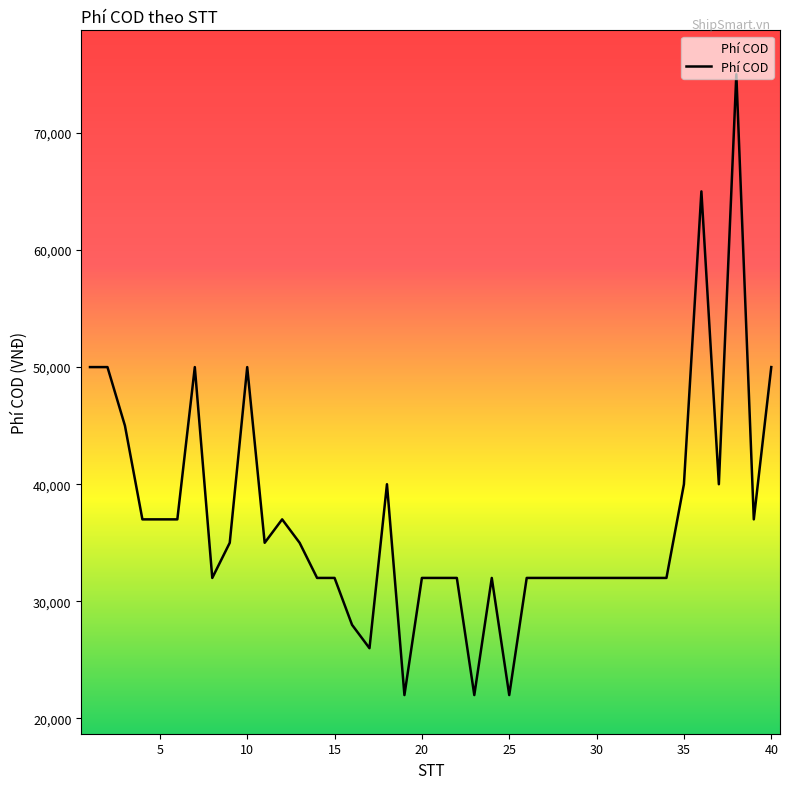

What is the difference between the maximum and minimum values?

53000